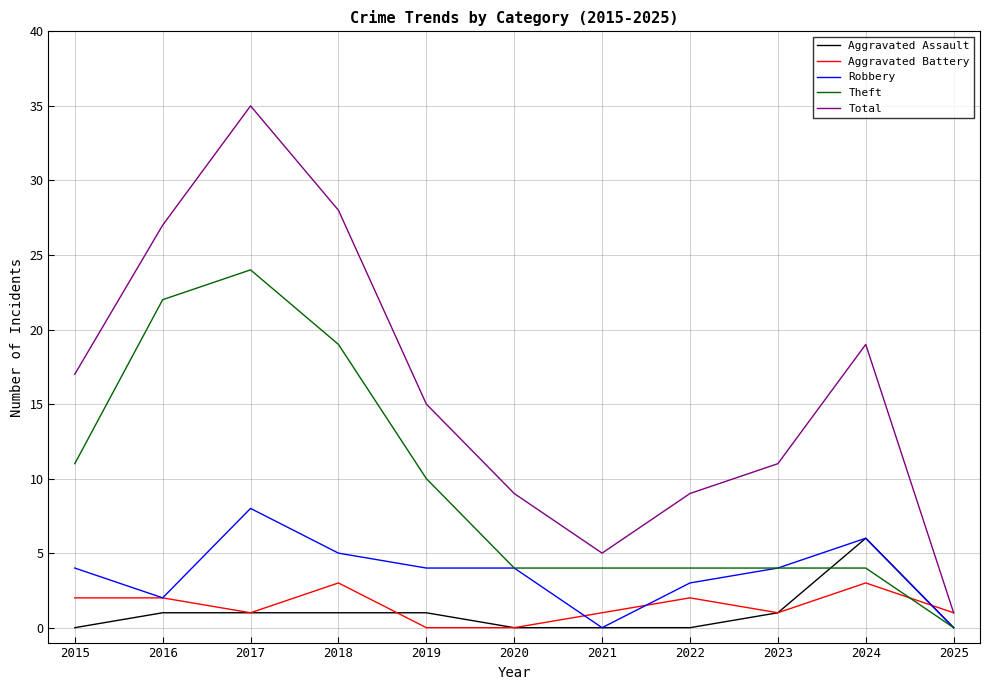

Which series has the widest spread of values?

Total